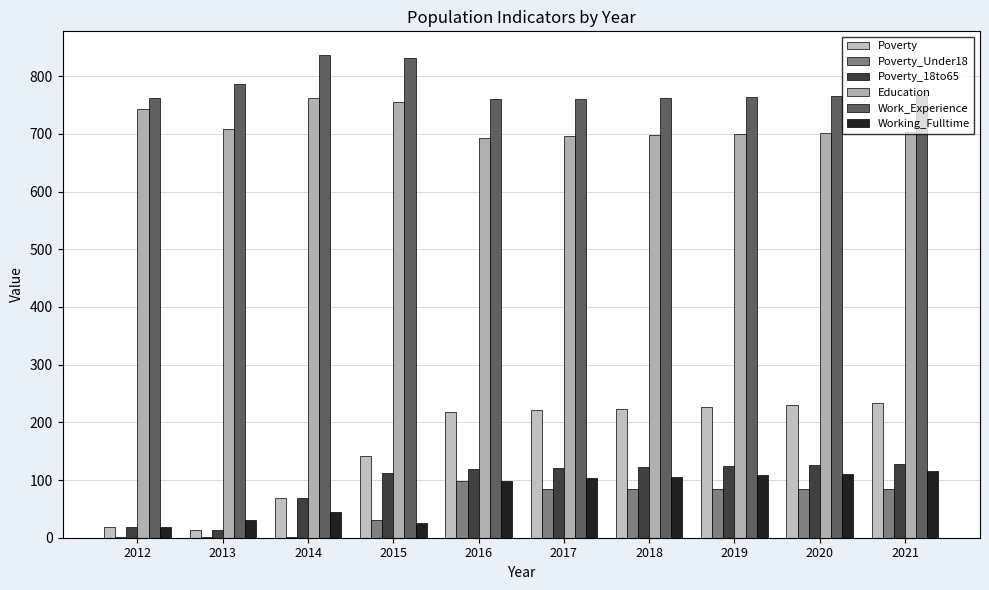

What is the difference between the highest and lowest values at 2013?

785